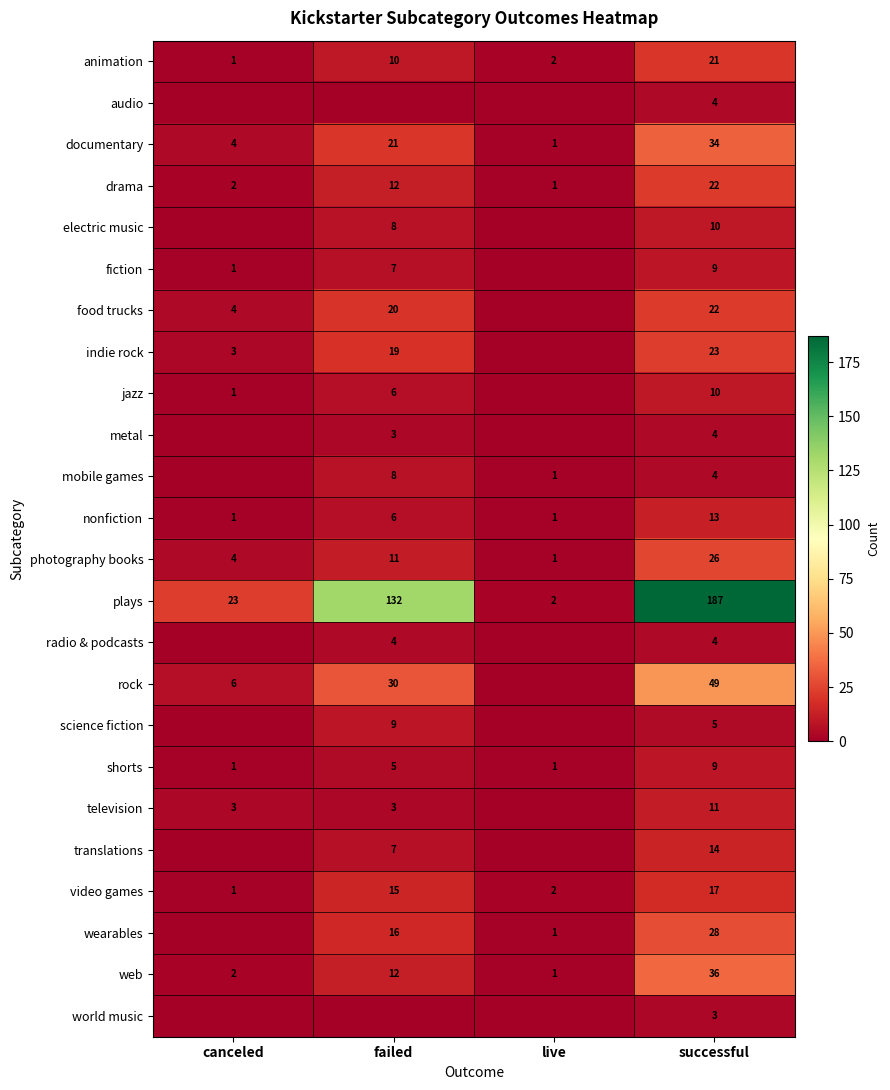

What is the total value across all series at successful?

565